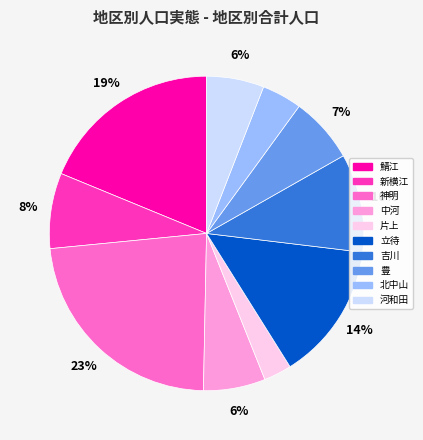

Combined, do 北中山 and 豊 account for over 50%?

No